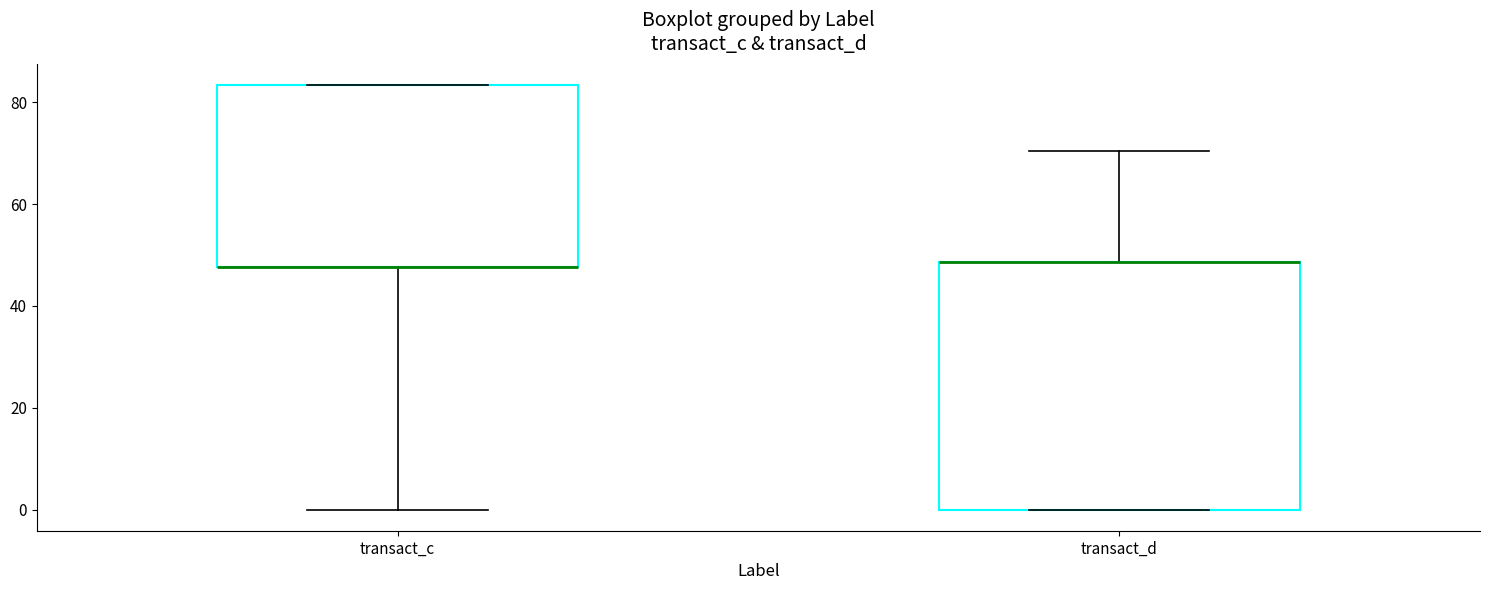

Reading left to right, transcribe this box plot: for each box, give where its median line is, the range the box spans, and where its two whiskers end, as read against the y-axis. The values are not printed on the chart, so give them approximately, as read against the axis.

transact_c: median 48 (drawn on the box's lower edge), box 48 to 84, whiskers 0 to 84
transact_d: median 48 (drawn on the box's upper edge), box 0 to 48, whiskers 0 to 70